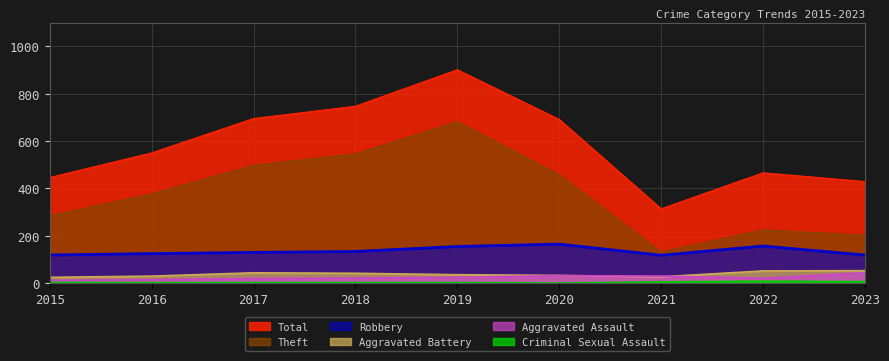

Is the value of Criminal Sexual Assault at 2022 greater than the value of Aggravated Battery at 2016?

No